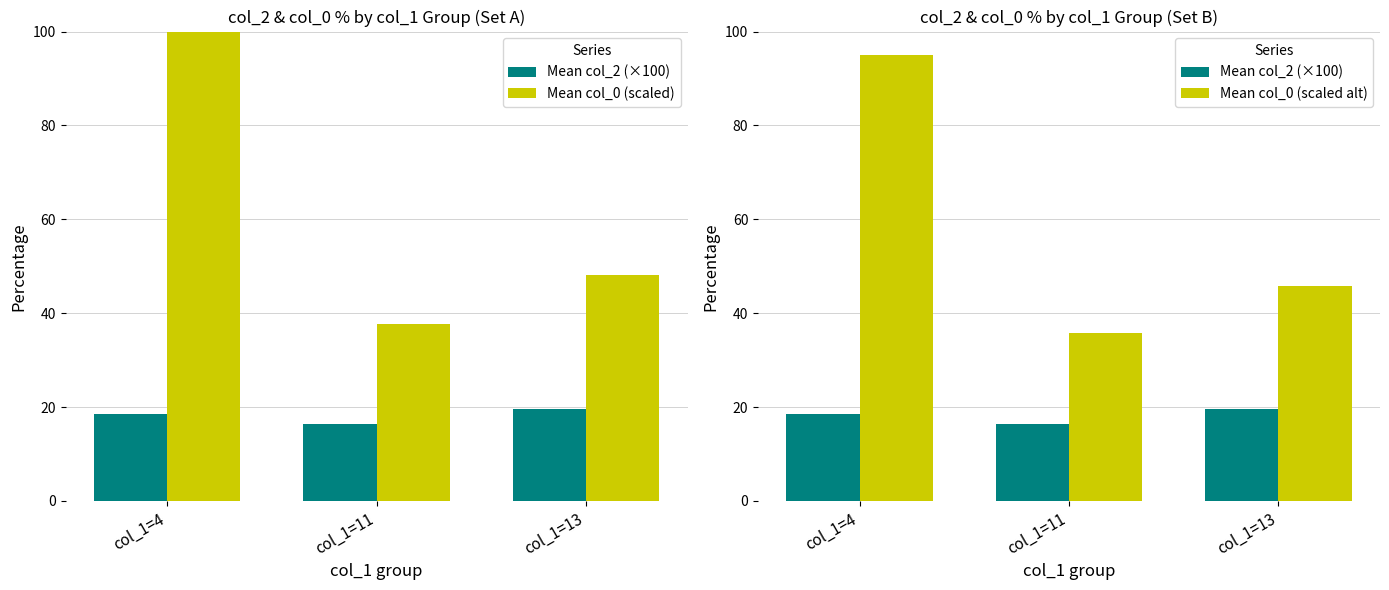

Reading right to left, list all the values displayed in this chart.

Mean col_2 (×100): 19.5	16.3	18.6
Mean col_0 (scaled): 48.1	37.6	100.0
Mean col_0 (scaled alt): 45.7	35.7	95.0